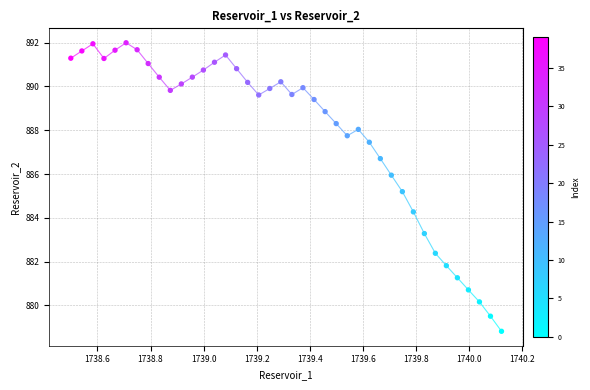

What Y value in the scatter plot is closest to 885?

885.2